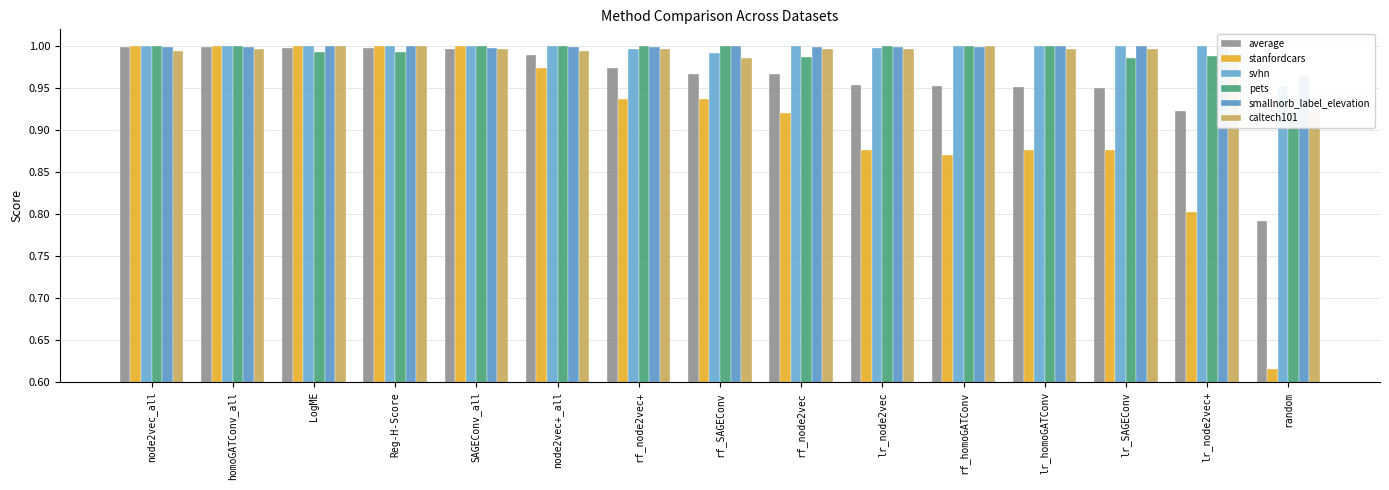

Reading left to right, what are all the values shown in this chart?

average: 1.0	1.0	1.0	1.0	1.0	1.0	1.0	1.0	1.0	1.0	1.0	1.0	1.0	0.9	0.8
stanfordcars: 1.0	1.0	1.0	1.0	1.0	1.0	0.9	0.9	0.9	0.9	0.9	0.9	0.9	0.8	0.6
svhn: 1.0	1.0	1.0	1.0	1.0	1.0	1.0	1.0	1.0	1.0	1.0	1.0	1.0	1.0	1.0
pets: 1.0	1.0	1.0	1.0	1.0	1.0	1.0	1.0	1.0	1.0	1.0	1.0	1.0	1.0	0.9
smallnorb_label_elevation: 1.0	1.0	1.0	1.0	1.0	1.0	1.0	1.0	1.0	1.0	1.0	1.0	1.0	1.0	1.0
caltech101: 1.0	1.0	1.0	1.0	1.0	1.0	1.0	1.0	1.0	1.0	1.0	1.0	1.0	1.0	0.9